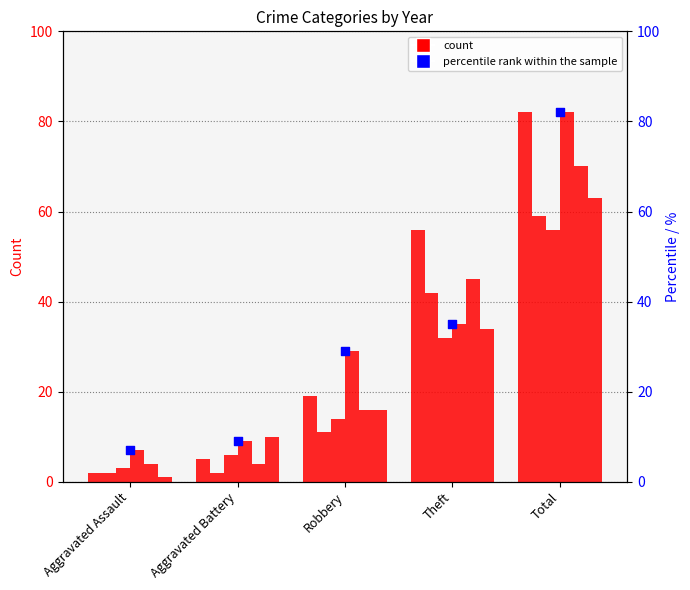

What is the change in value from Aggravated Assault to Robbery?

+22.0